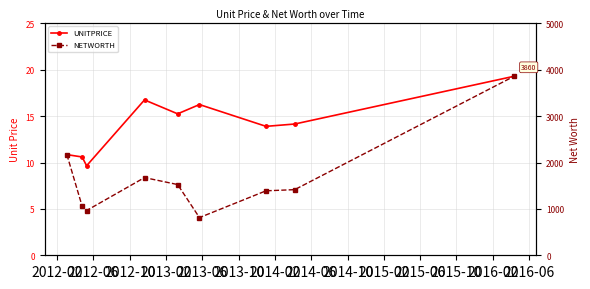

Which series has the largest range (max minus min)?

NETWORTH